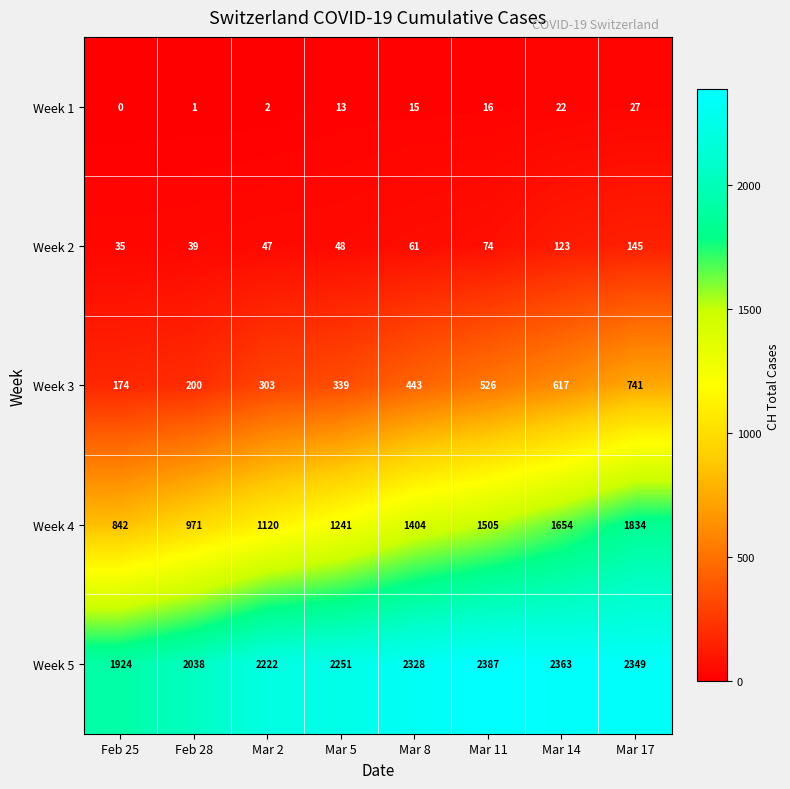

At which category is the sum across all series the highest?

Mar 17